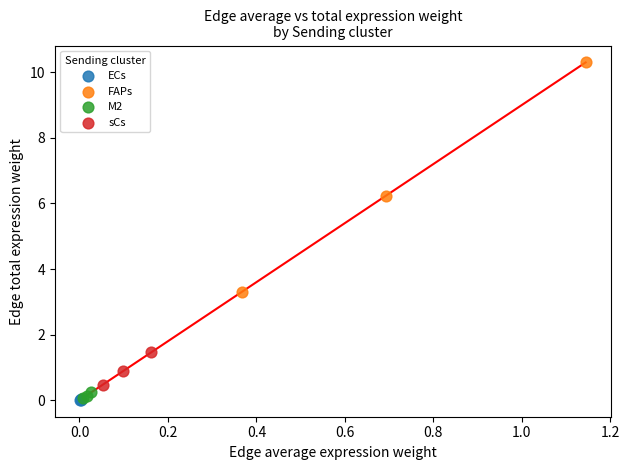

Which series reaches the maximum Y coordinate?

FAPs